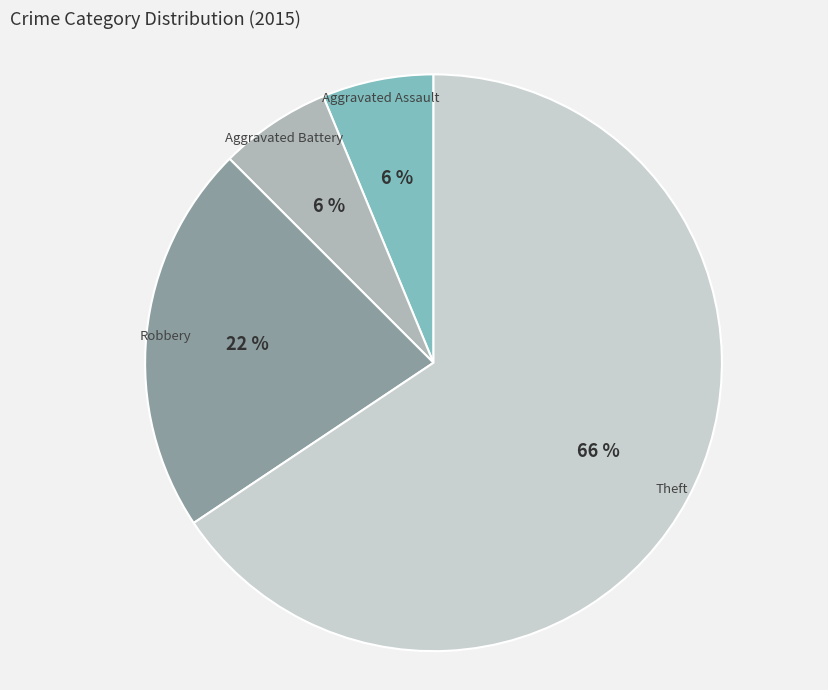

Does any single category account for the majority?

Yes